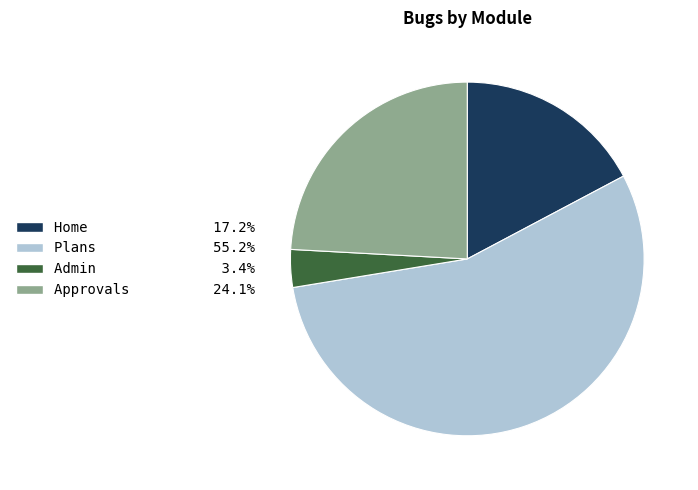

Is there a majority slice in this chart?

Yes